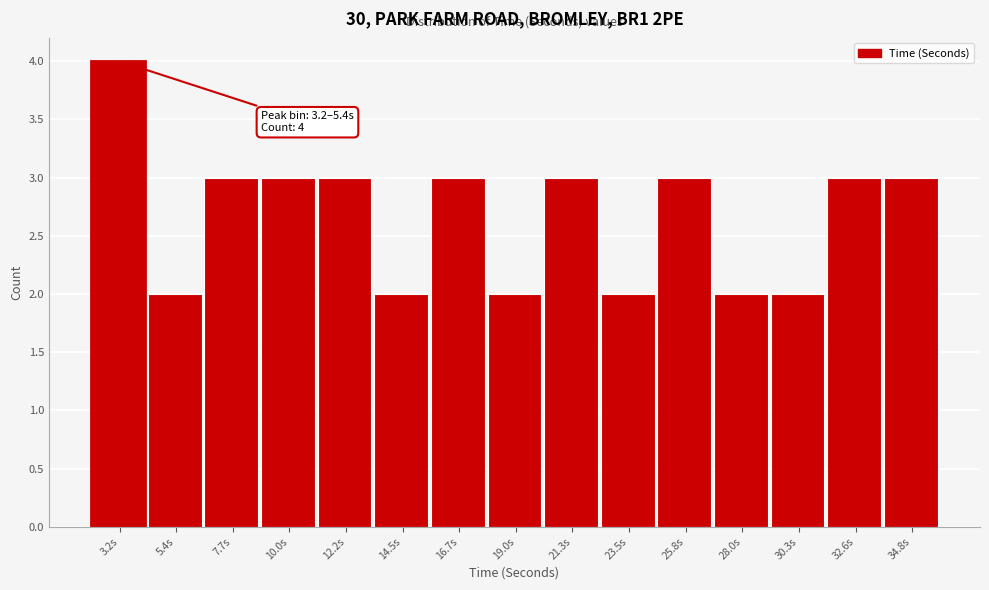

Reading left to right, what are all the values shown in this chart?

4	2	3	3	3	2	3	2	3	2	3	2	2	3	3